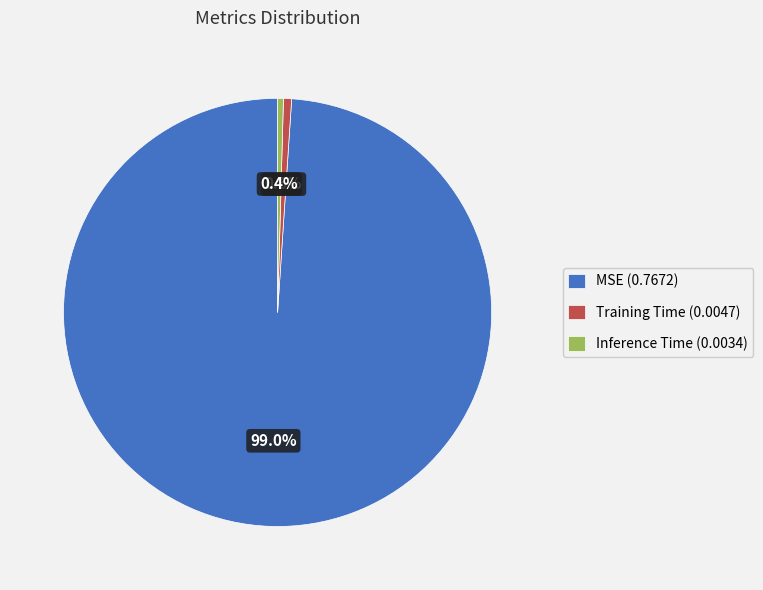

True or false: Training Time accounts for 1% of the total.

True